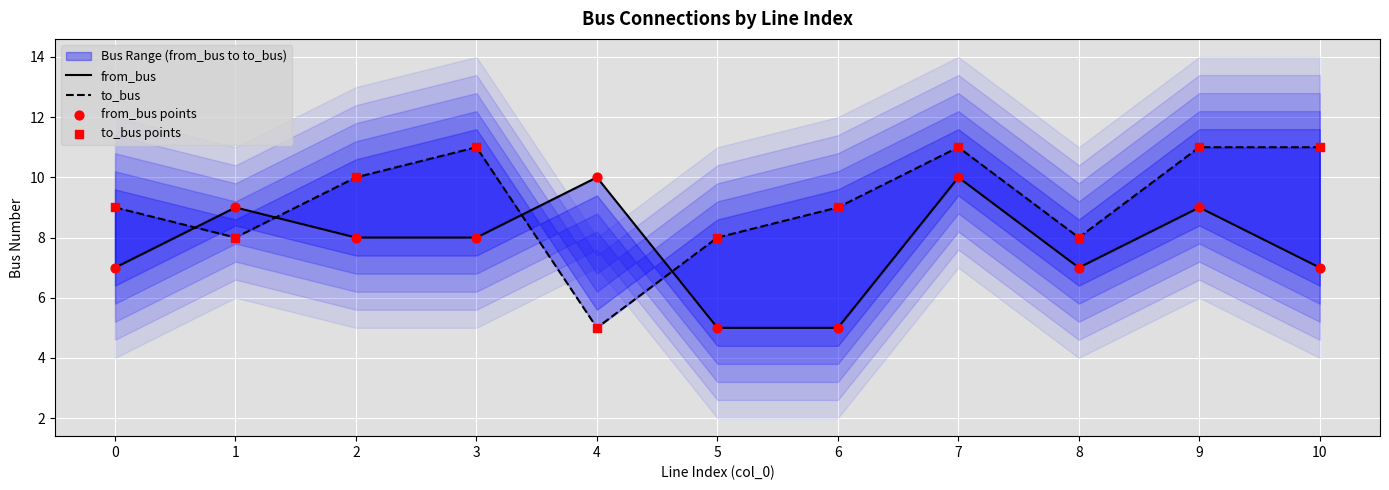

Which series has the largest total across all categories?

to_bus